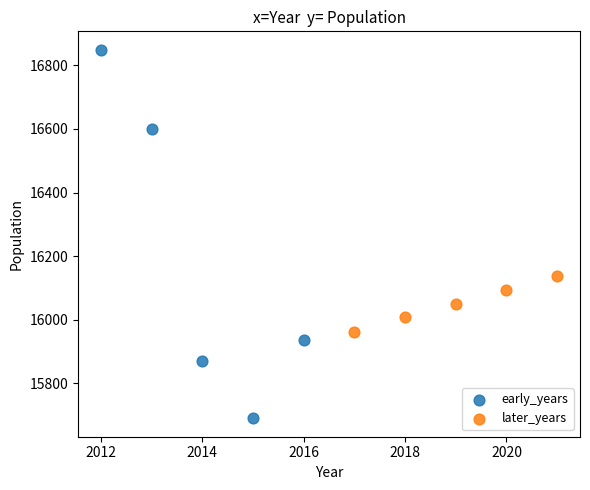

What are all the series names shown in the legend?

early_years, later_years